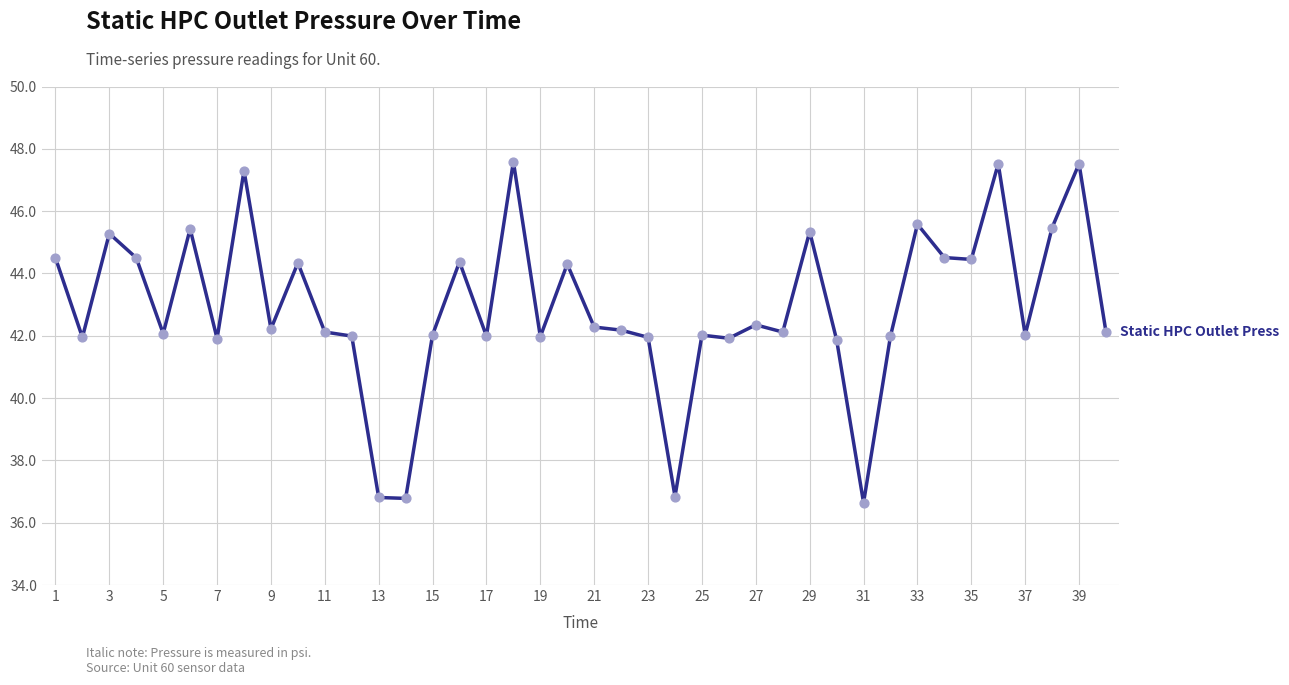

What is the maximum value shown in the chart?

47.6